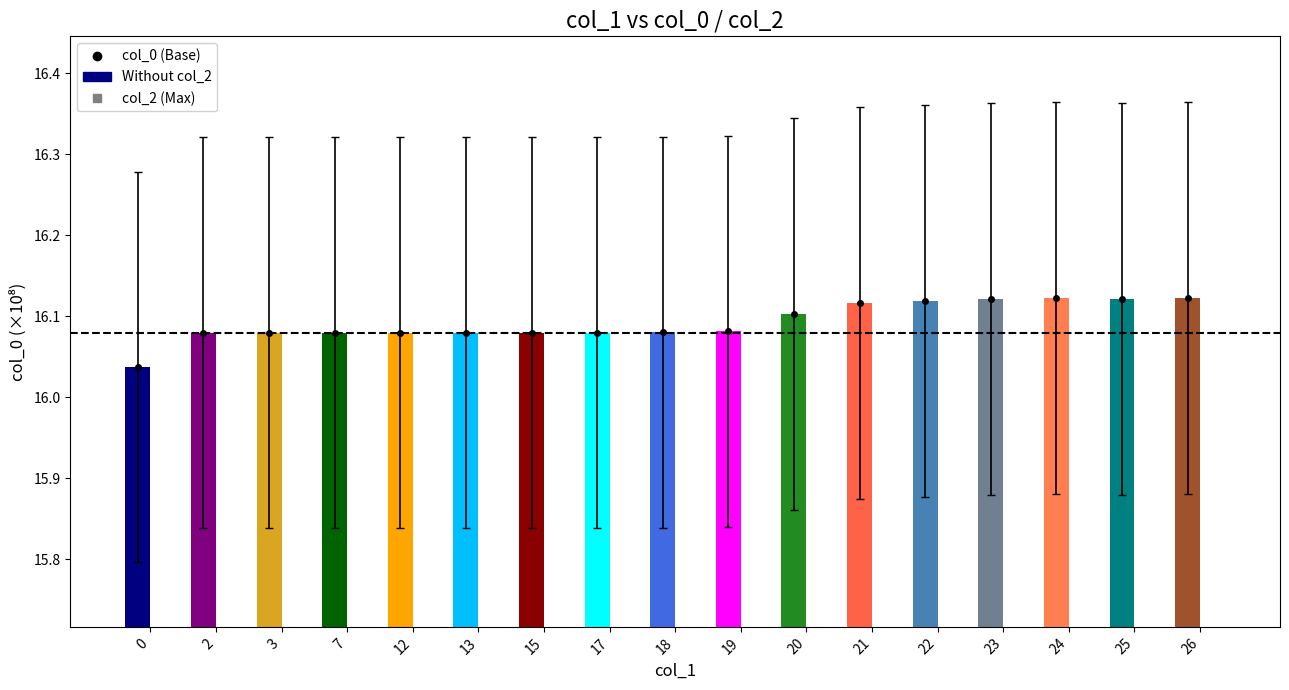

What are all the series names shown in the legend?

col_0, col_2